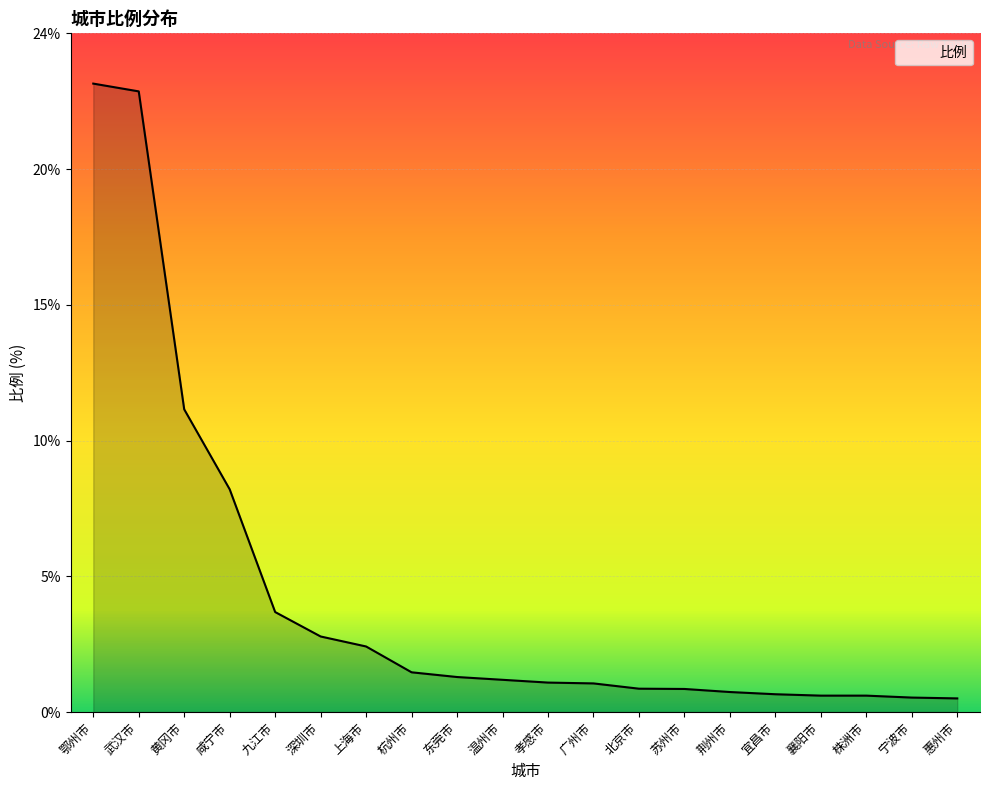

Is this an area chart (filled region under the line)?

Yes